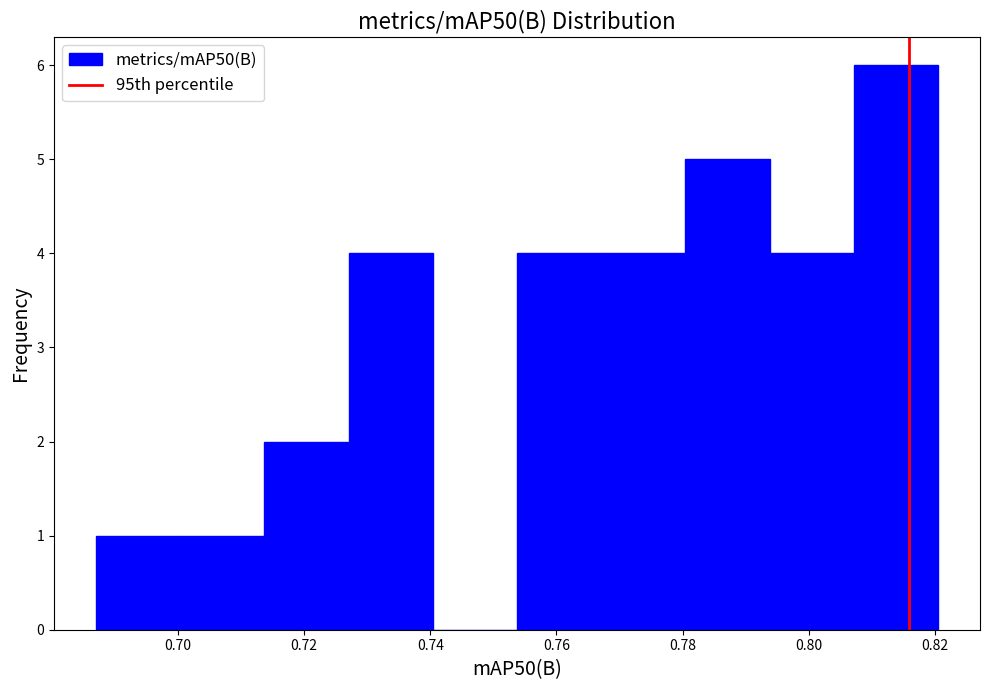

Reading left to right, list every bar in this chart as the range it spans on the x-axis followed by its height. Neither the bar edges nor the heights are printed on the chart, so give them approximately, as read against the axes.

0.688 to 0.700: 1
0.700 to 0.714: 1
0.714 to 0.728: 2
0.728 to 0.740: 4
0.740 to 0.754: 0
0.754 to 0.768: 4
0.768 to 0.780: 4
0.780 to 0.794: 5
0.794 to 0.808: 4
0.808 to 0.820: 6